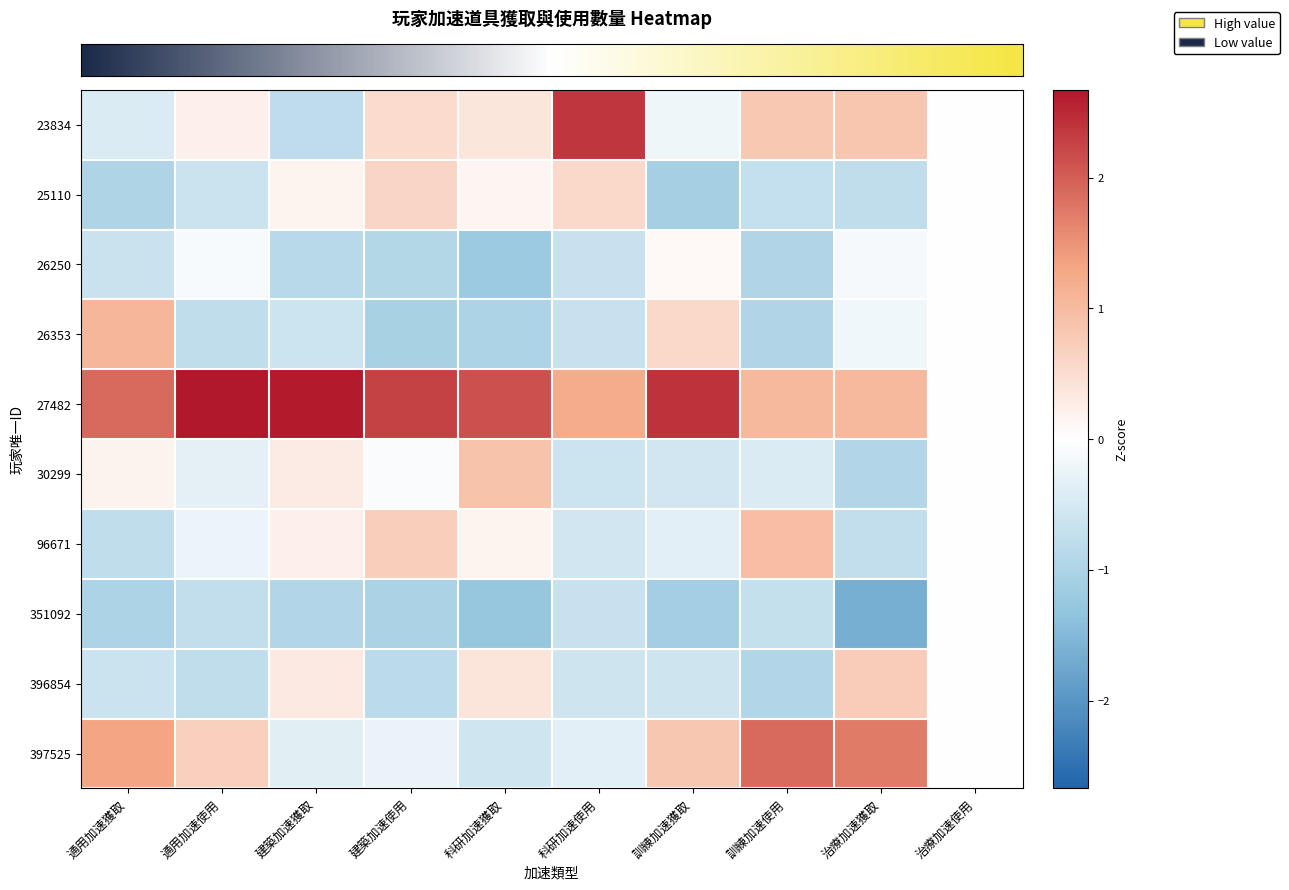

Count the number of categories in the chart.

10